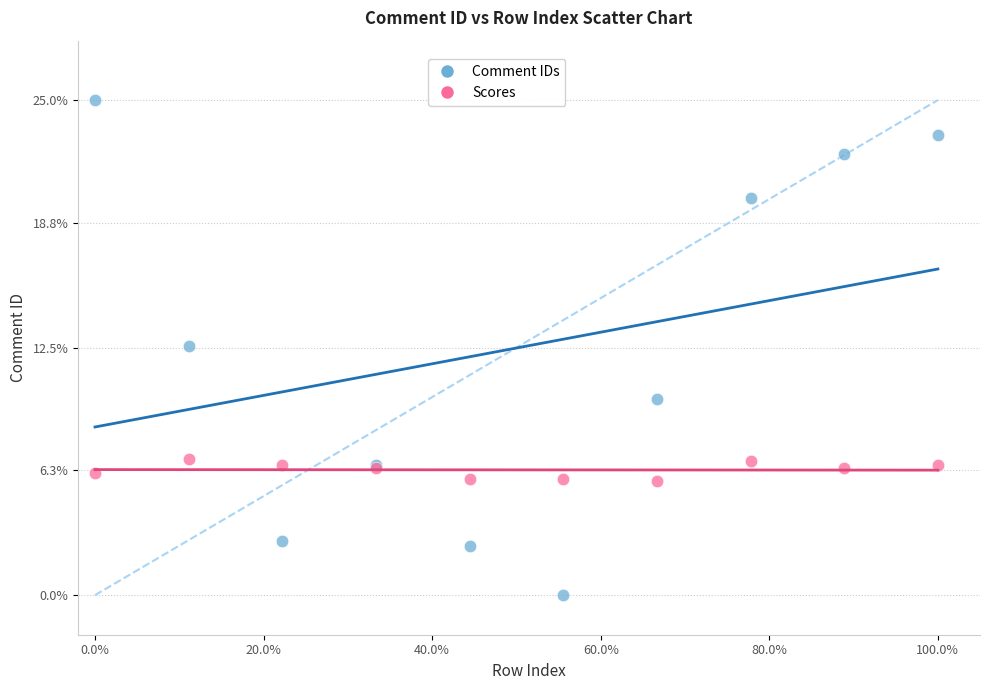

Which series reaches the minimum Y coordinate?

Comment IDs